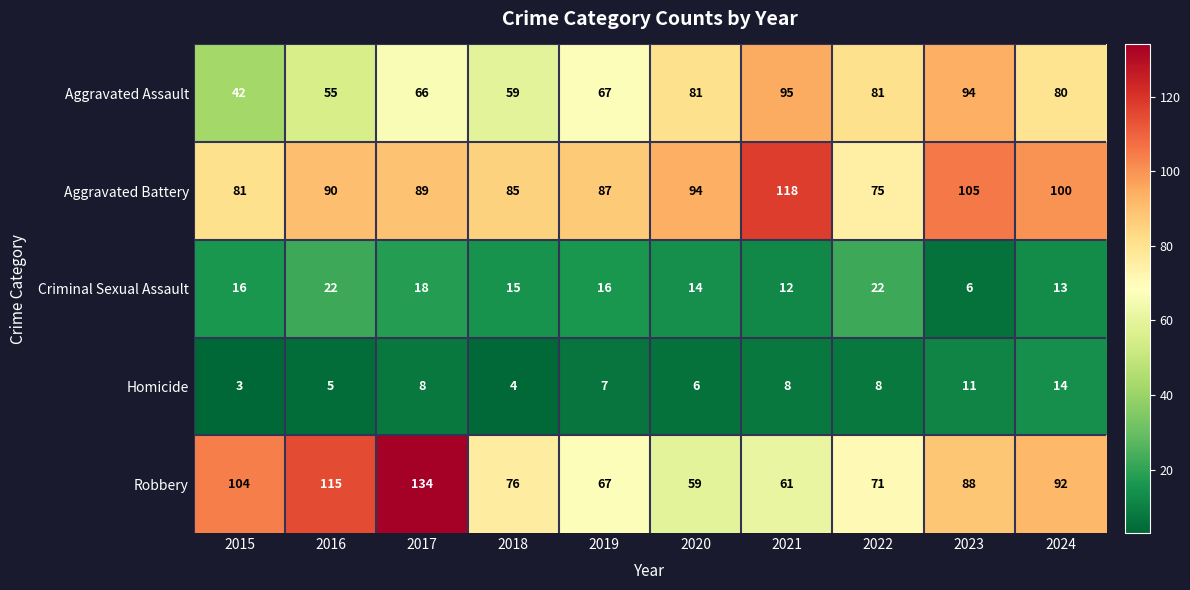

What is the maximum value shown in the chart?

134